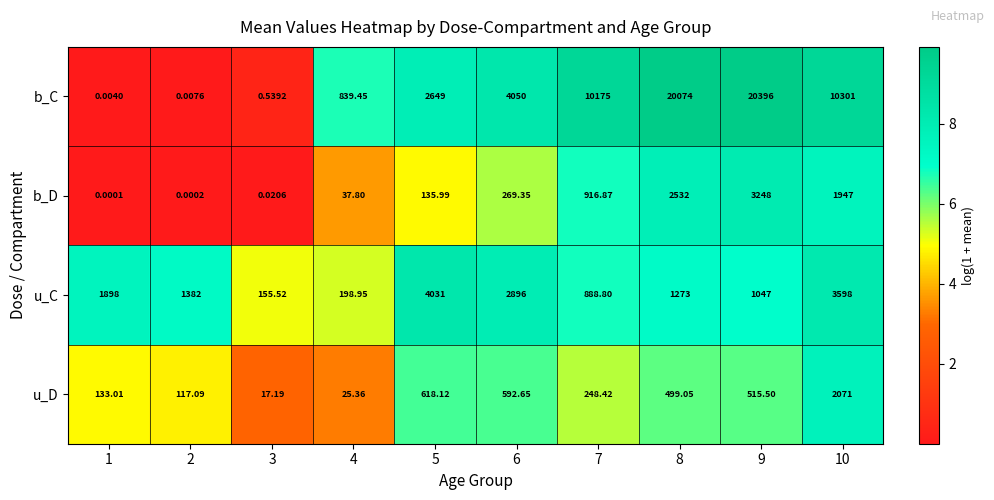

Which series changed the most between 2 and 5?

u_C